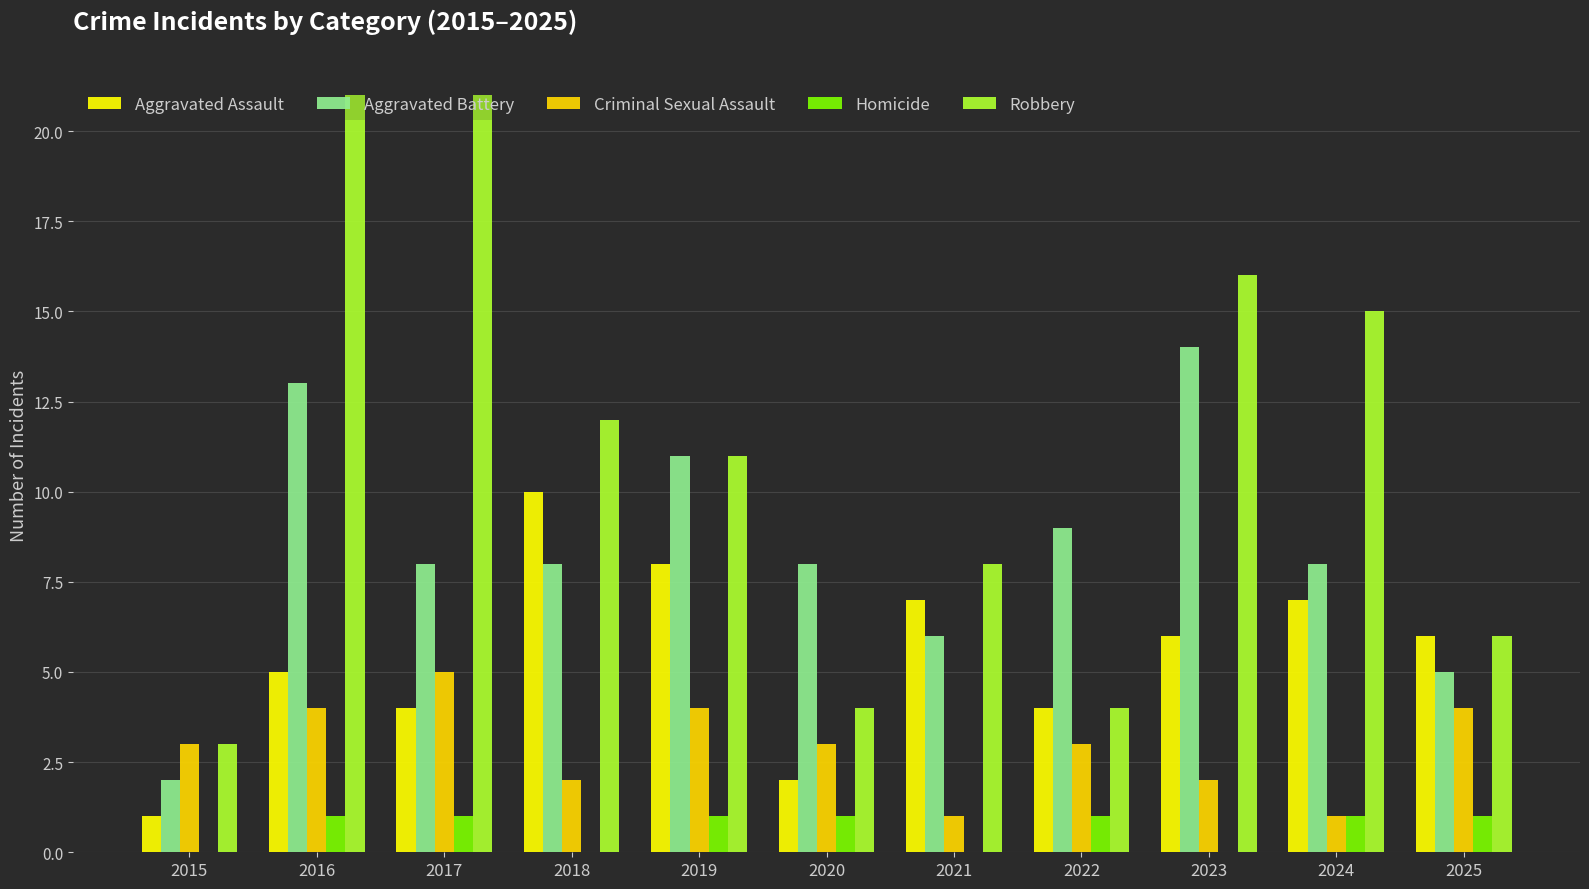

Which series has the largest total across all categories?

Robbery